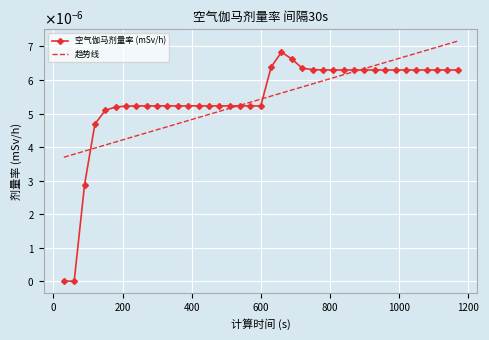

List the series in order of their peak value, lowest first.

空气伽马剂量率 (mSv/h), 趋势线